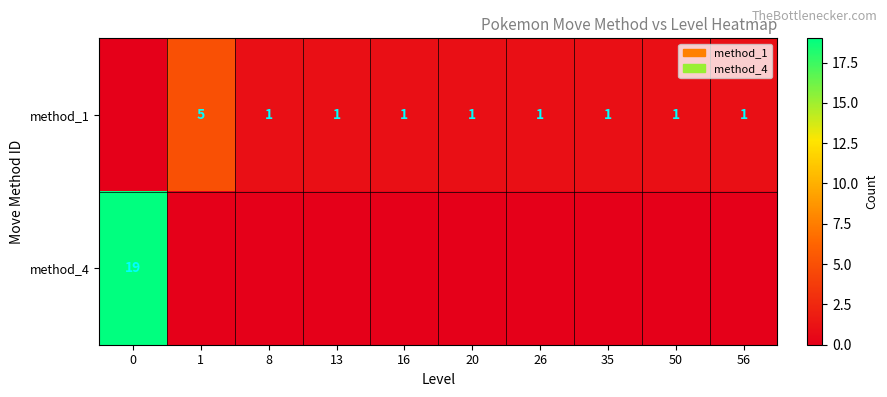

The value of method_1 at 26 is 1. True or false?

True